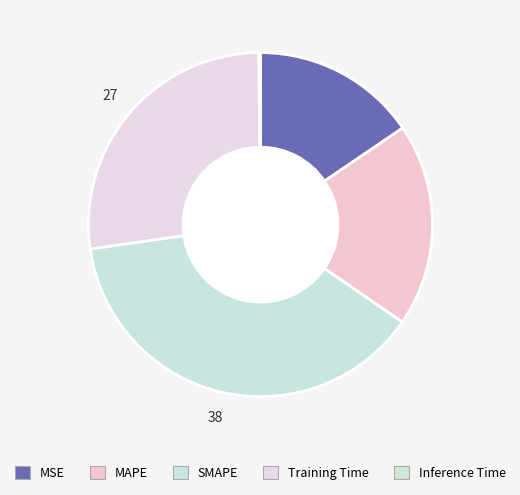

Does any single category account for the majority?

No